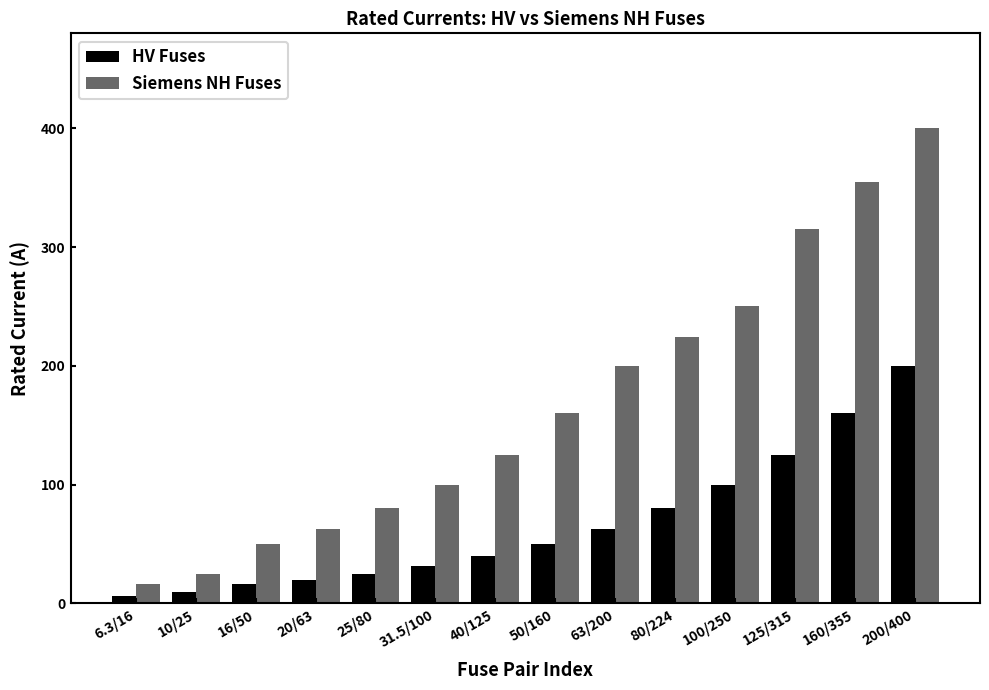

Which category has the highest value across all series?

200/400